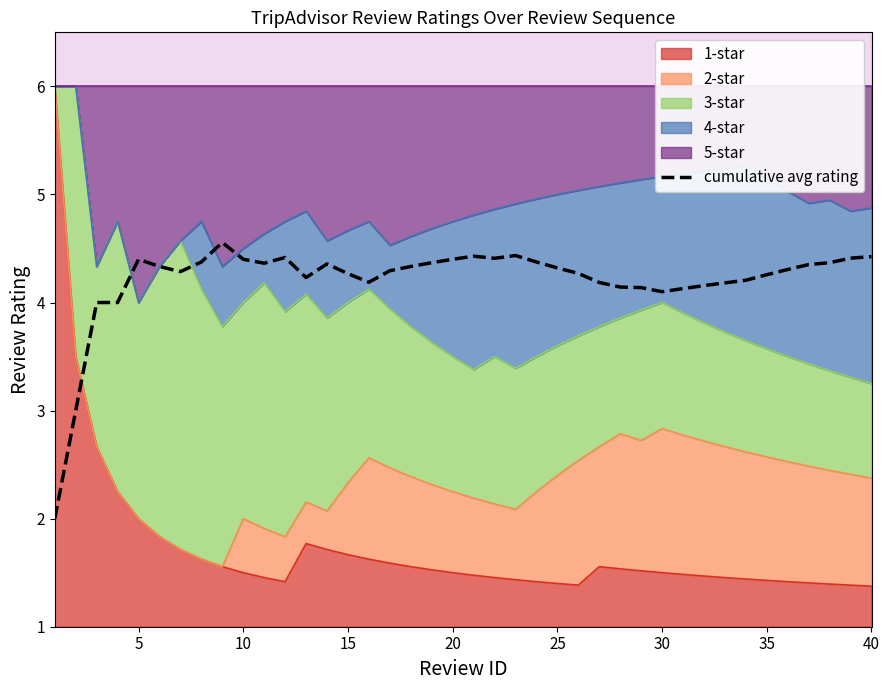

What is the difference between the values at 14 and 36?

0.1